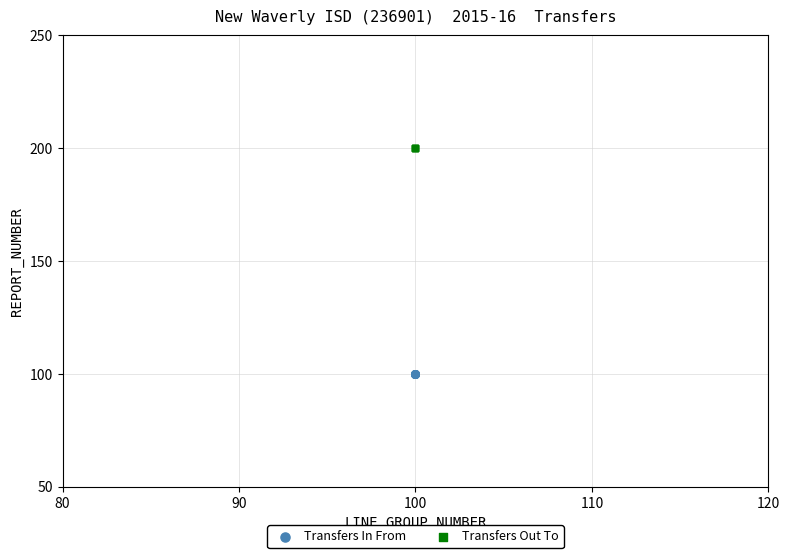

Which series contains the highest Y value?

Transfers Out To